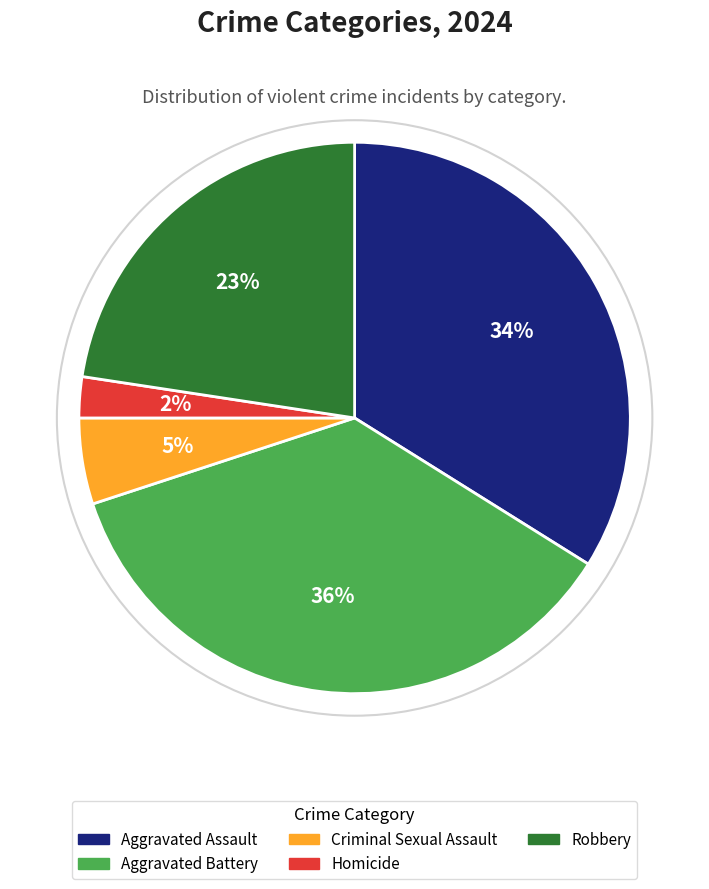

Is the sum of Homicide and Aggravated Battery greater than half?

No